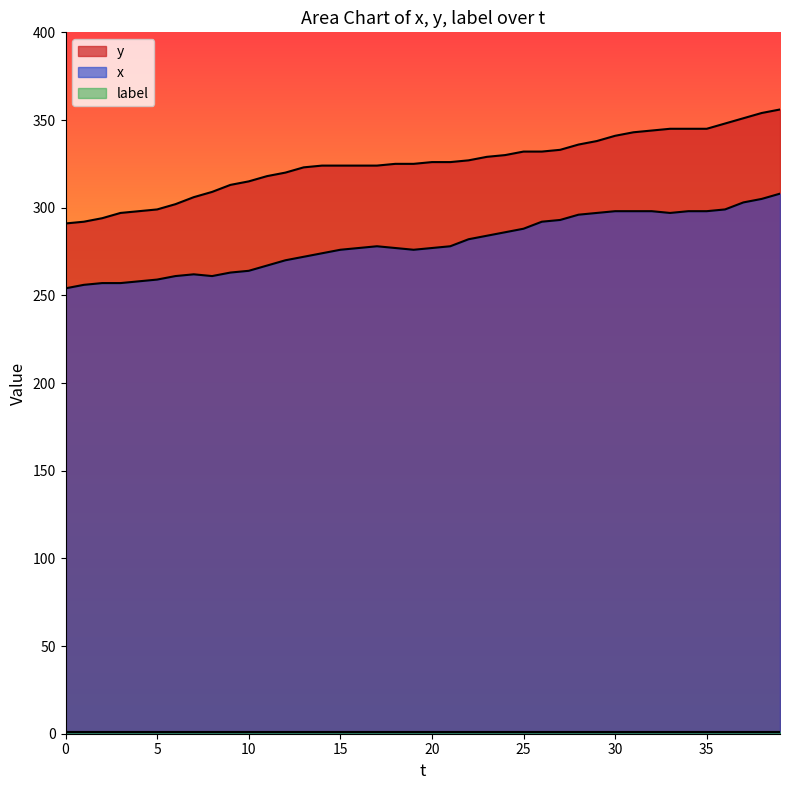

Is it true that y equals 326 at 20?

True